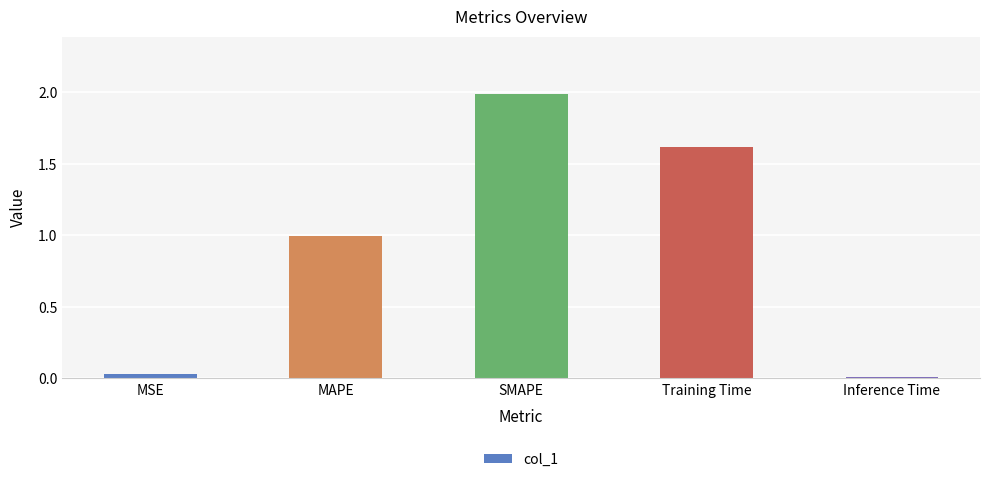

How many categories are shown in the chart?

5